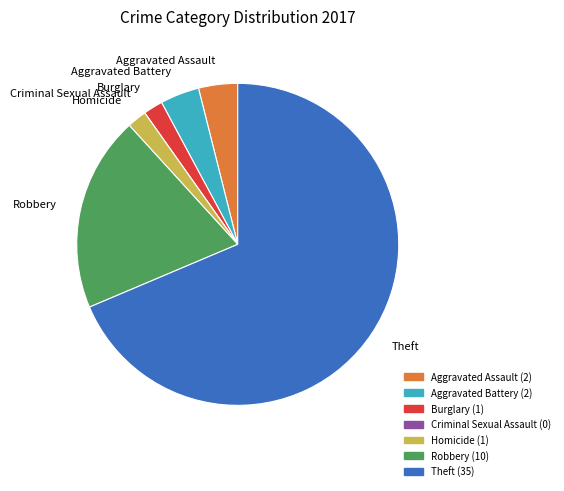

Is it true that Homicide is 2% of the pie?

True